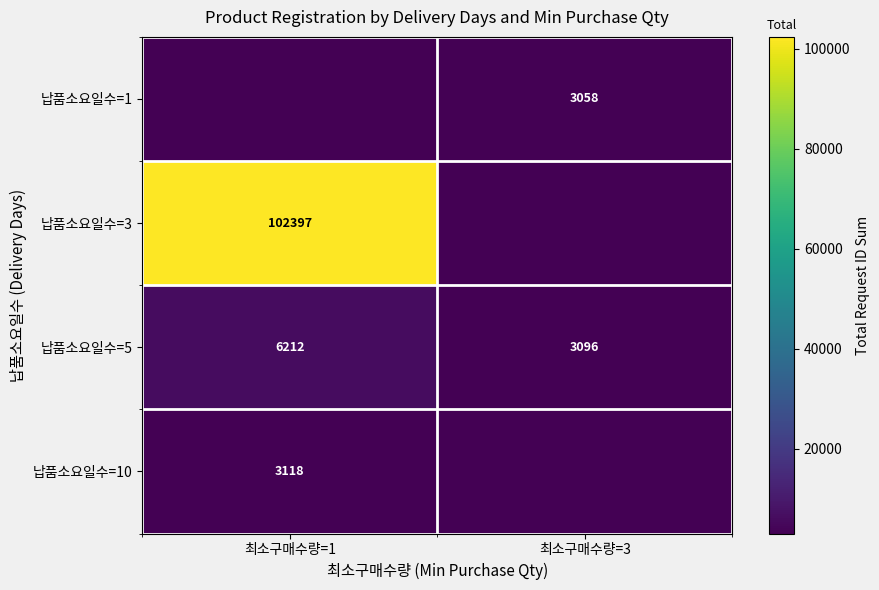

At which category does the chart reach its peak across all series?

최소구매수량=1